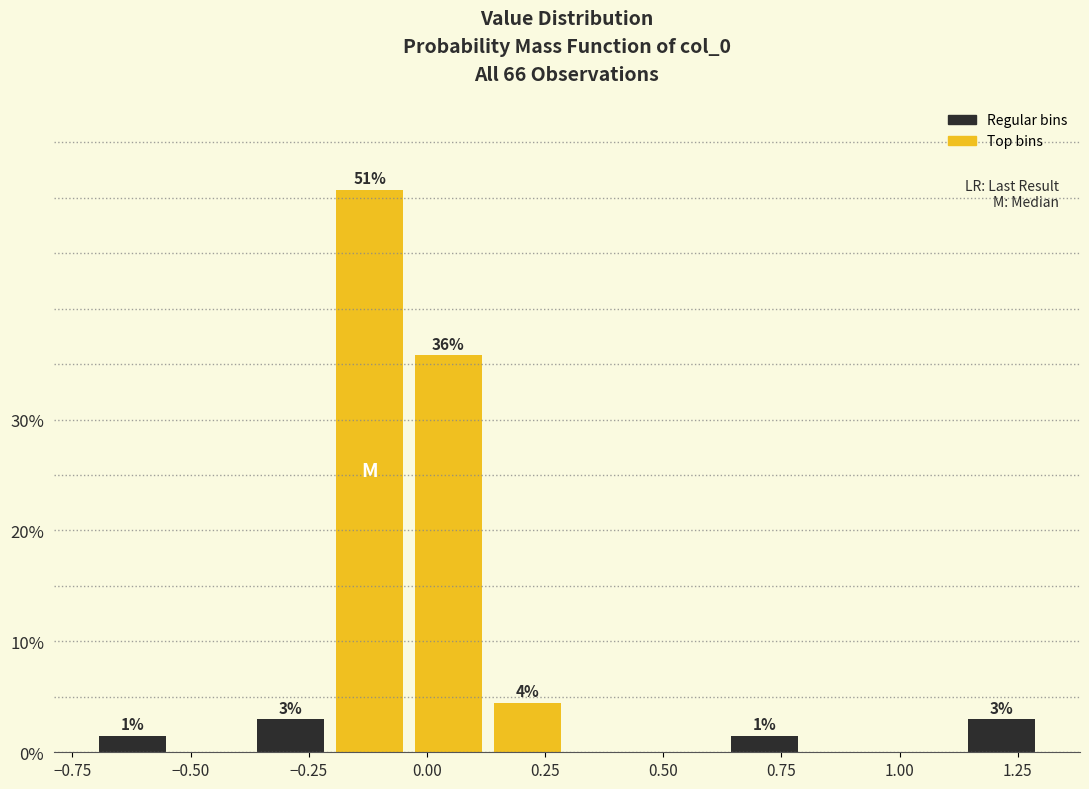

Around what value on the x-axis is the tallest bar? Give the approximate position of its centre, as read against the axis.

-0.10